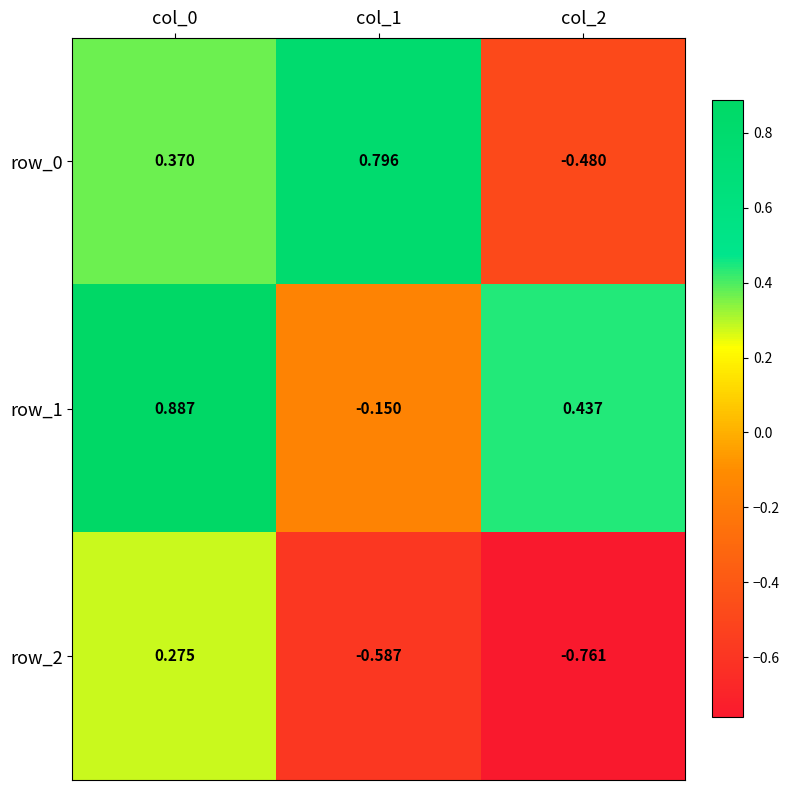

Is the value of row_0 at col_1 greater than the value of row_1 at col_1?

Yes